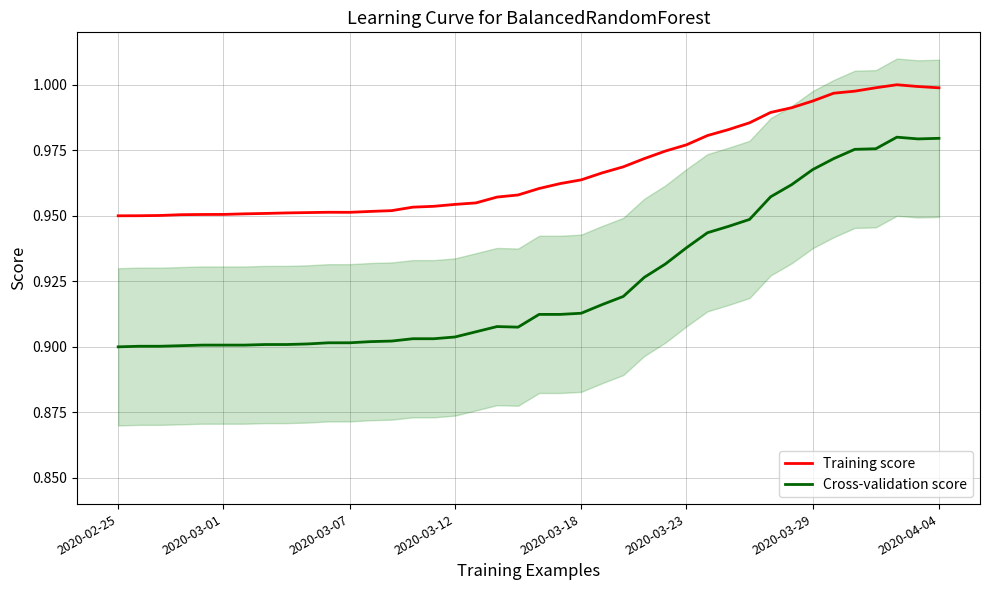

At which label is Cross-validation score closest to 0?

2020-02-25